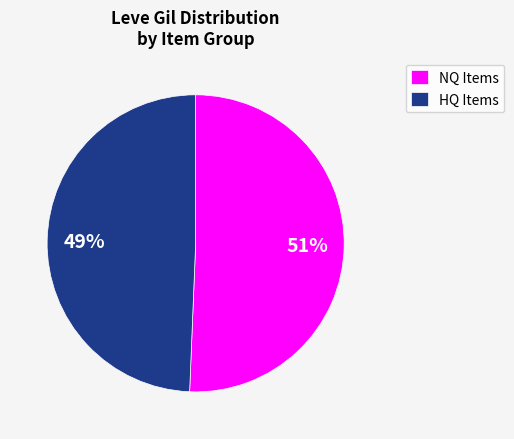

Do HQ Items and NQ Items together represent more than half of the pie?

Yes